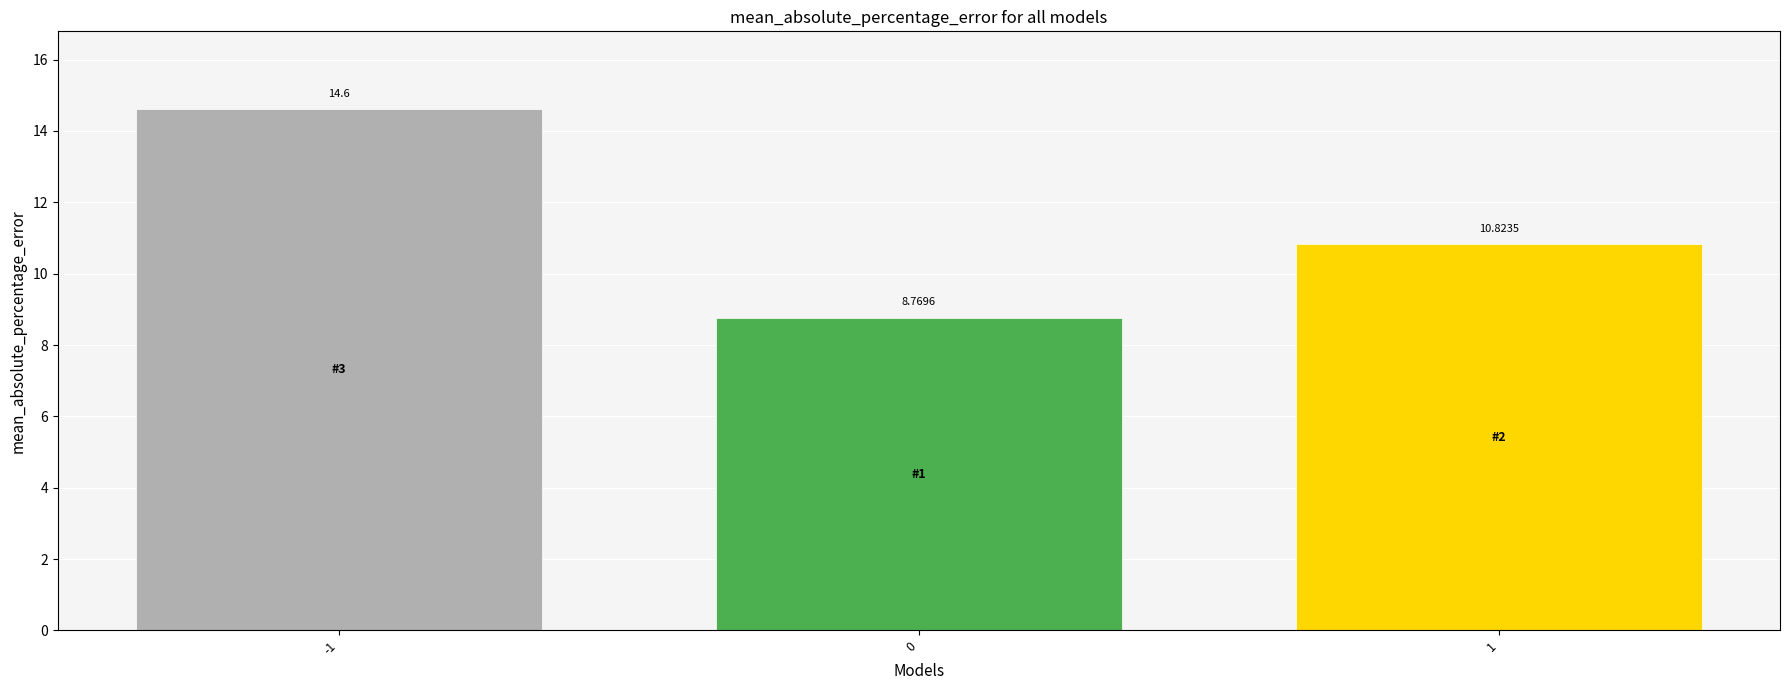

What is the value of the 1st bar from the left?

14.6